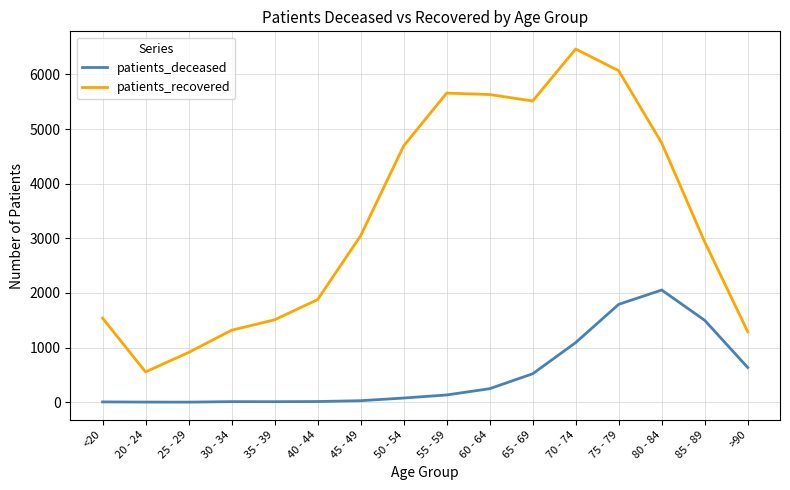

True or false: patients_recovered and patients_deceased cross at least once.

False